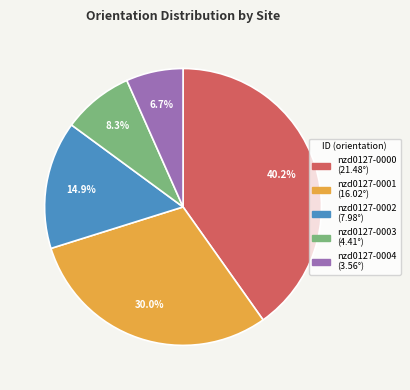

To the nearest percent, what is the combined percentage of nzd0127-0002 and nzd0127-0003?

23%